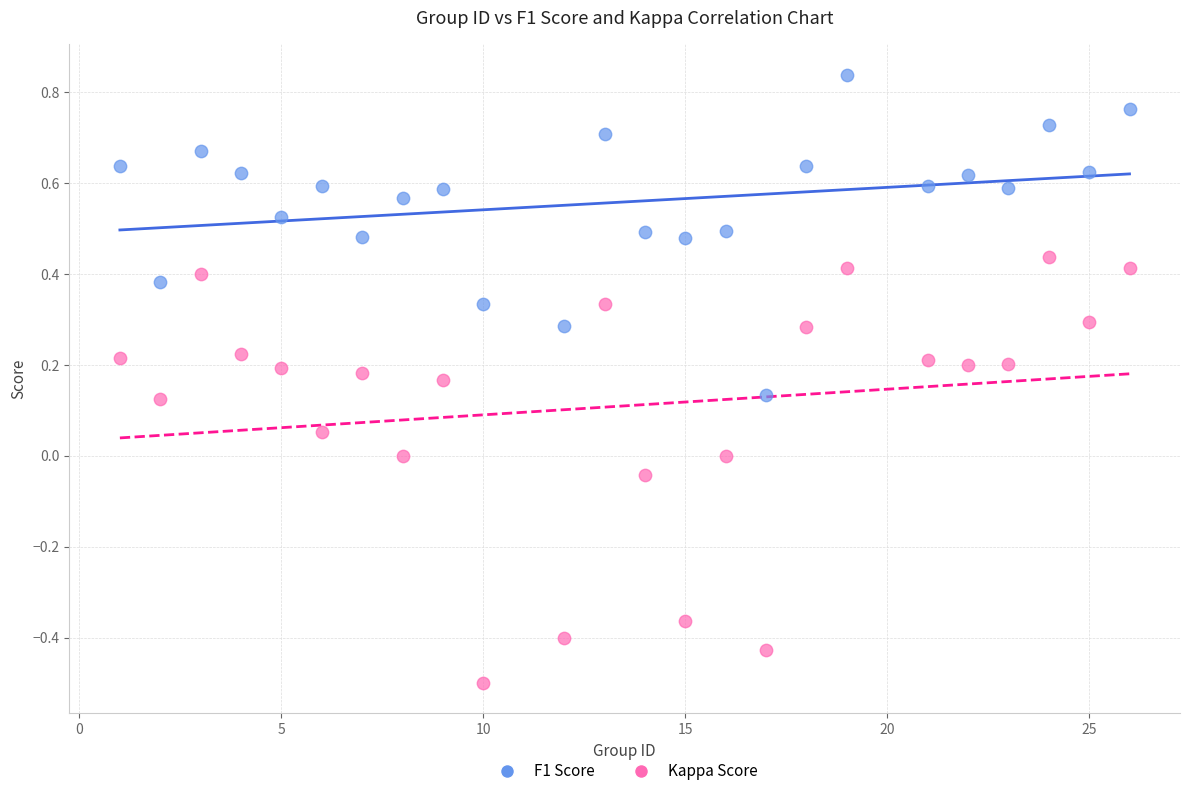

Which series contains the highest Y value?

F1 Score